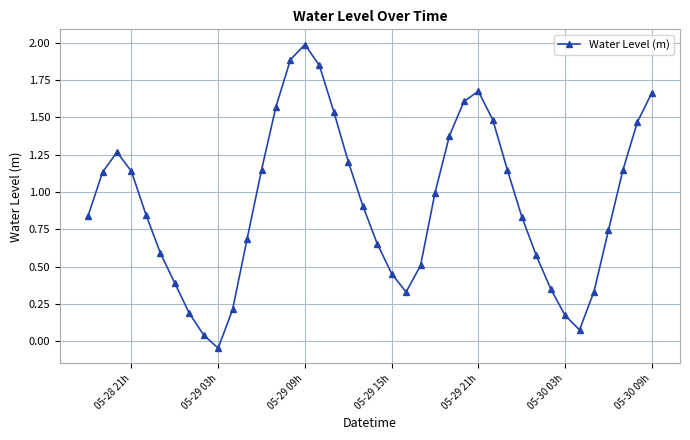

What is the difference between the second highest and minimum values?

1.9